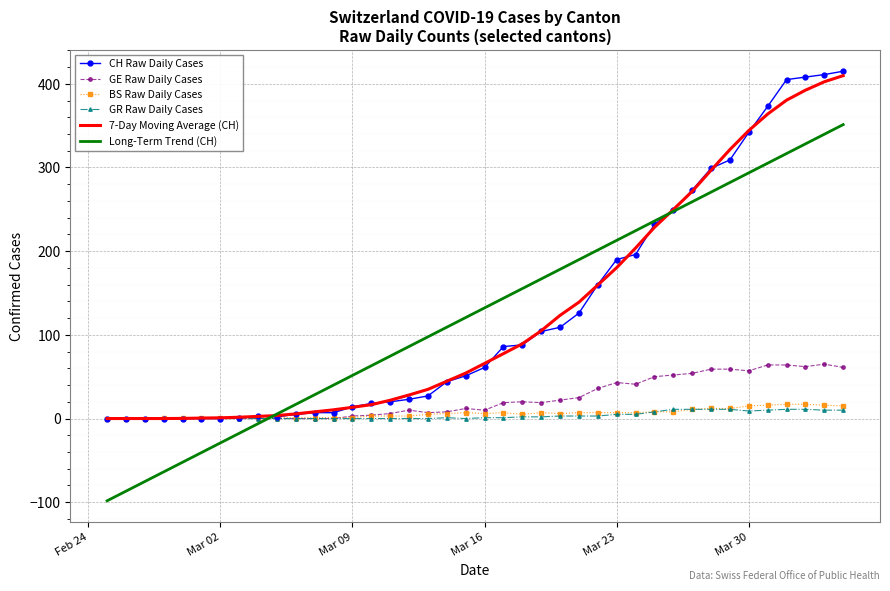

What is the minimum value shown in the chart?

-98.3